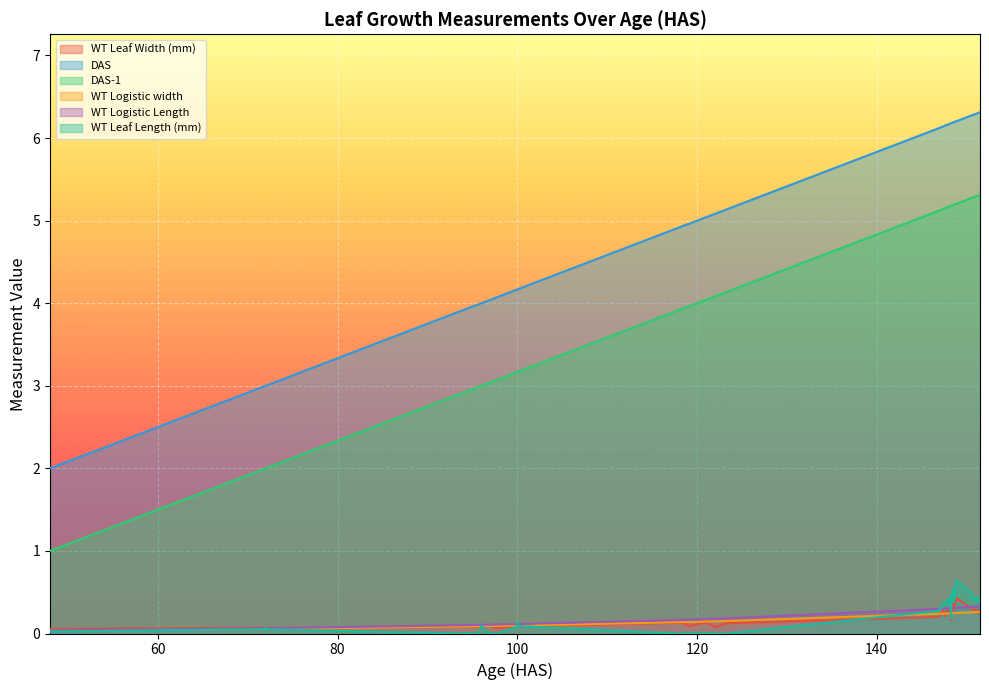

What are all the series names shown in the legend?

WT Leaf Width (mm), DAS, DAS-1, WT Logistic width, WT Logistic Length, WT Leaf Length (mm)